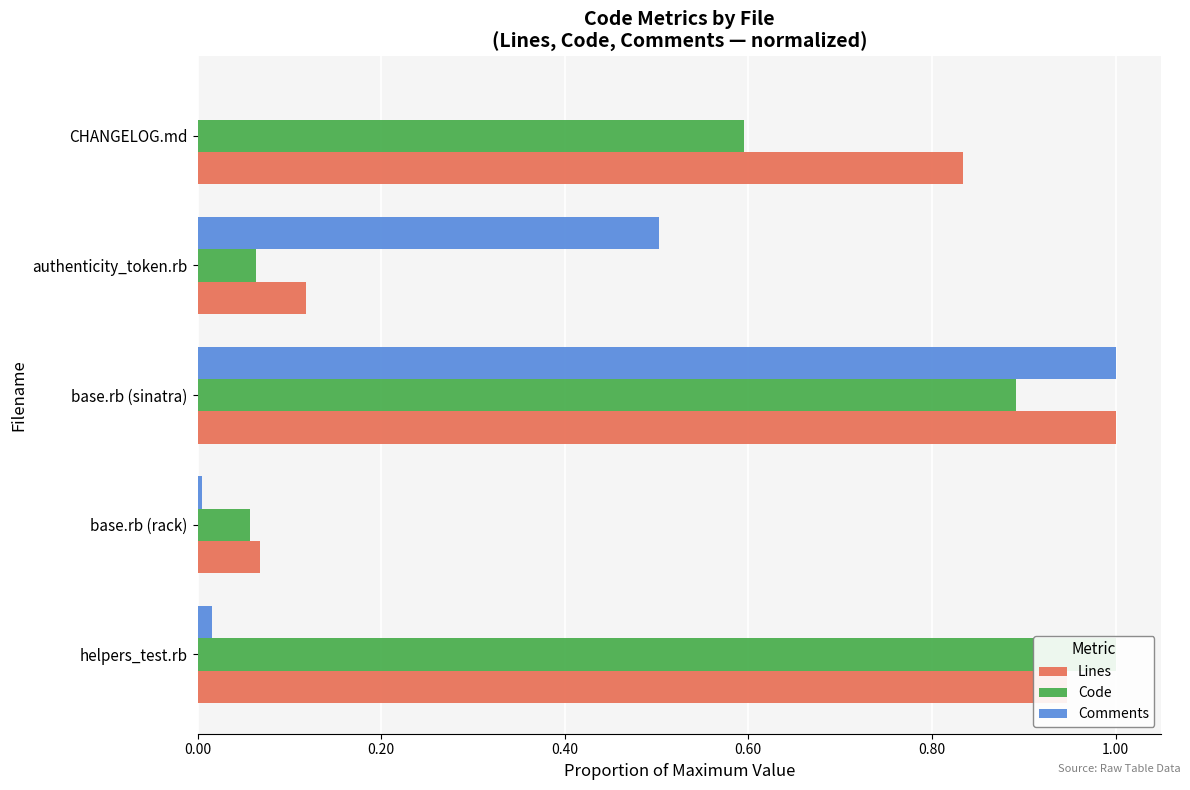

What are all the series names shown in the legend?

Lines, Code, Comments